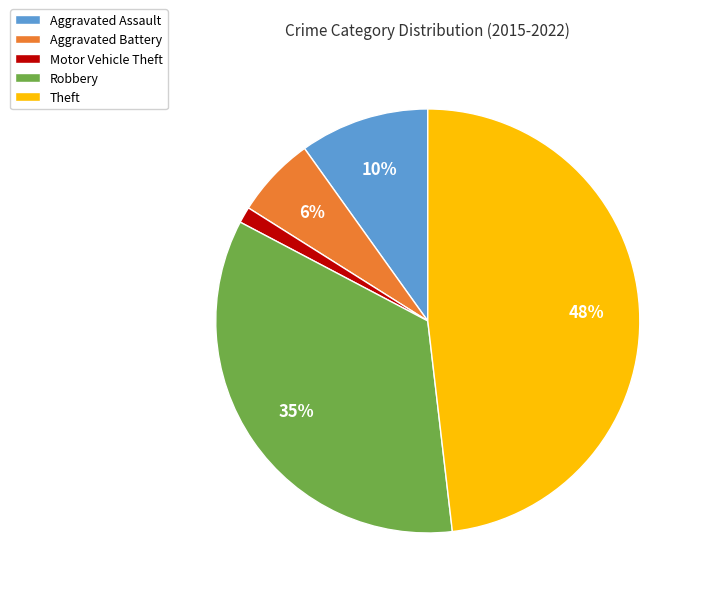

Which has a higher value, Theft or Motor Vehicle Theft?

Theft